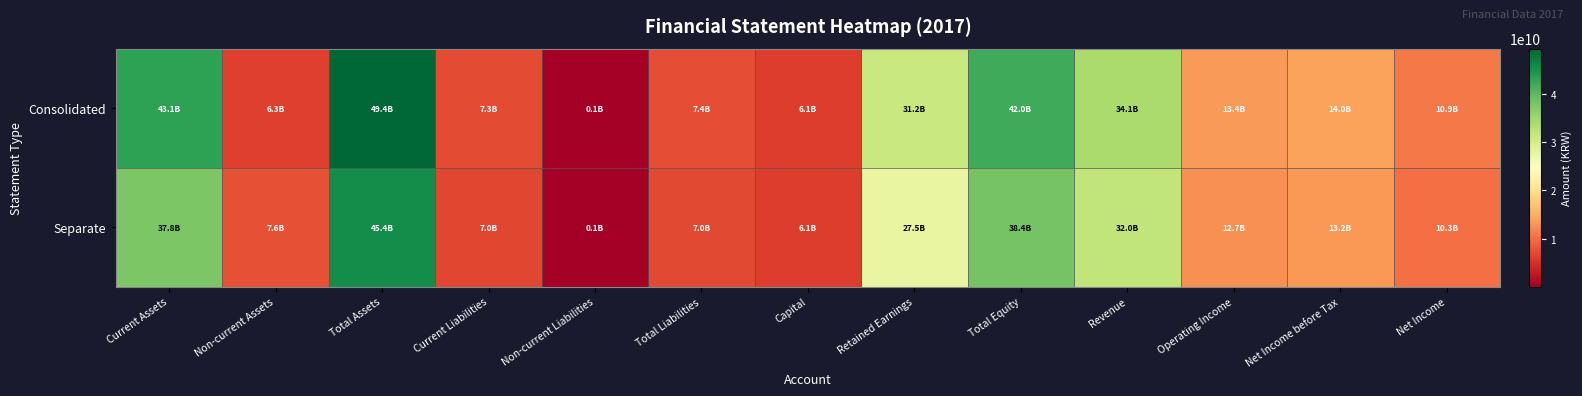

List the series in order of their overall mean, highest first.

Consolidated, Separate